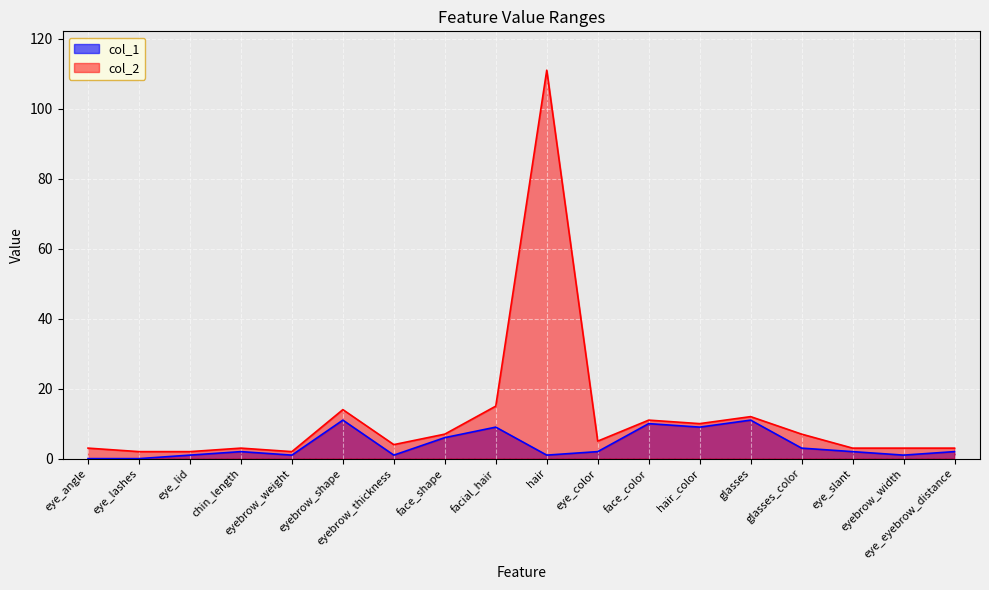

Reading left to right, what are all the values shown in this chart?

col_1: eye_angle=0	eye_lashes=0	eye_lid=1	chin_length=2	eyebrow_weight=1	eyebrow_shape=11	eyebrow_thickness=1	face_shape=6	facial_hair=9	hair=1	eye_color=2	face_color=10	hair_color=9	glasses=11	glasses_color=3	eye_slant=2	eyebrow_width=1	eye_eyebrow_distance=2
col_2: eye_angle=3	eye_lashes=2	eye_lid=2	chin_length=3	eyebrow_weight=2	eyebrow_shape=14	eyebrow_thickness=4	face_shape=7	facial_hair=15	hair=111	eye_color=5	face_color=11	hair_color=10	glasses=12	glasses_color=7	eye_slant=3	eyebrow_width=3	eye_eyebrow_distance=3